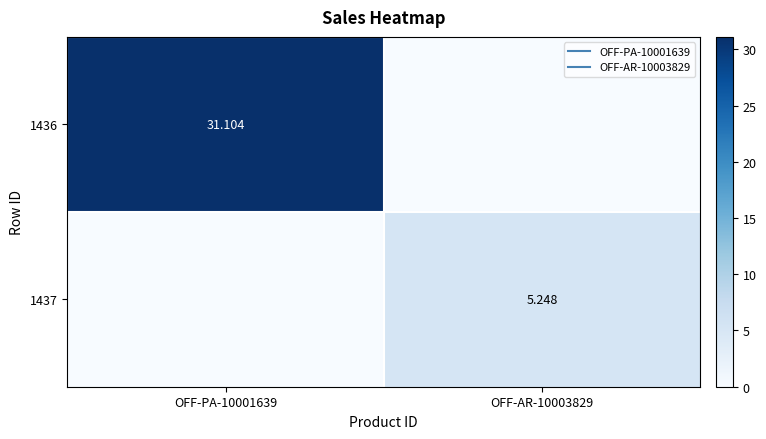

Which series has the largest total across all categories?

1436